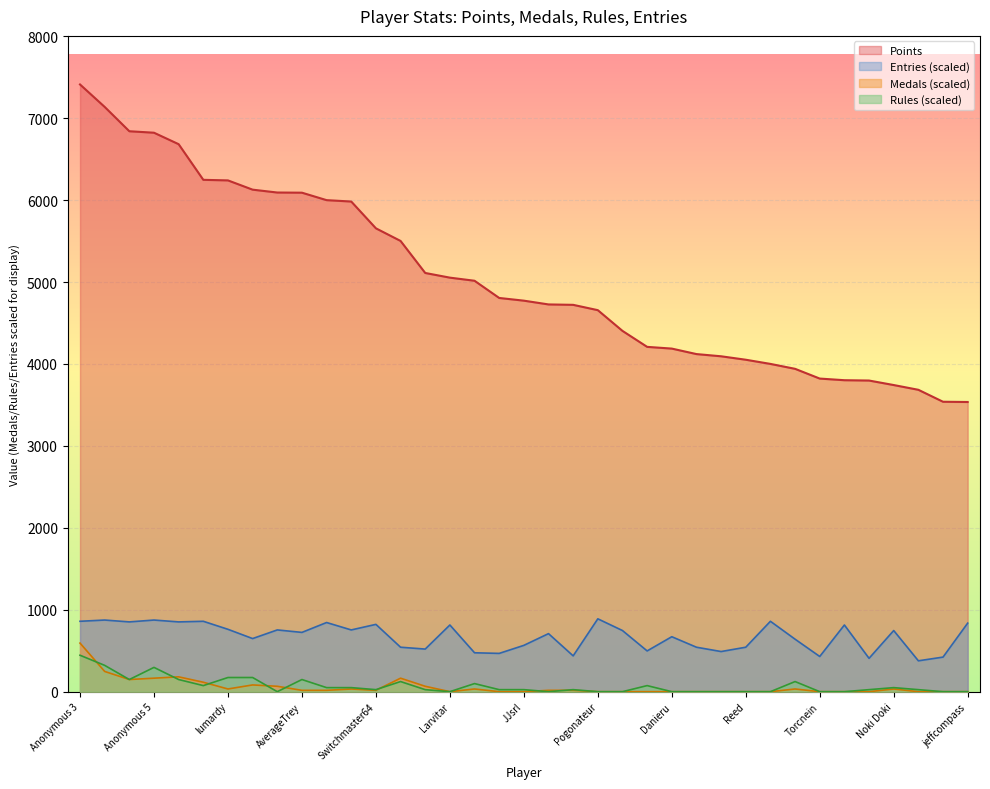

The value of Medals at lumardy is 32.9. True or false?

True